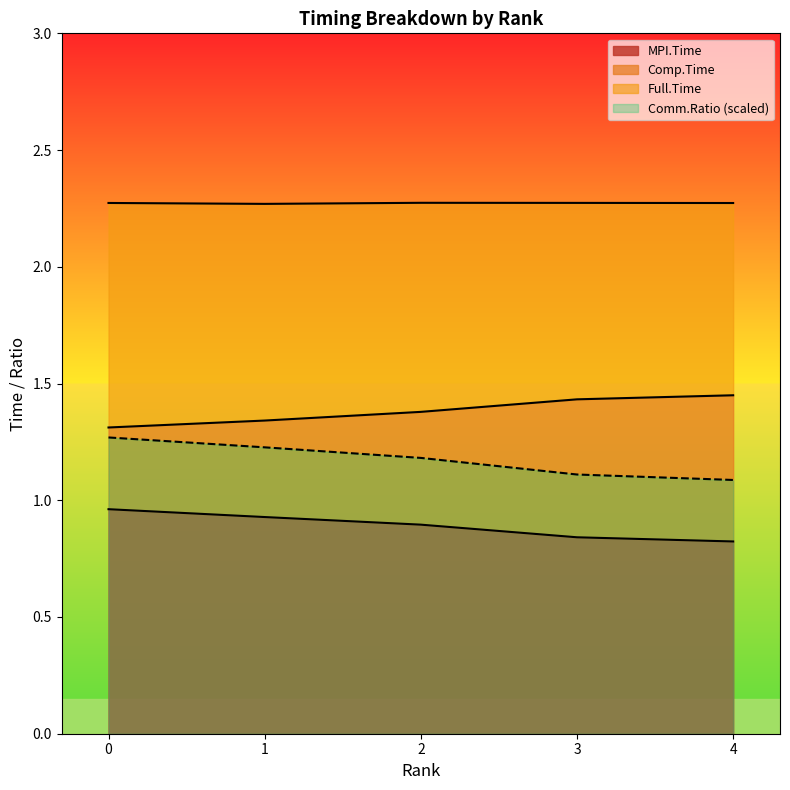

The Full.Time series shows 2.3 at 0. True or false?

True